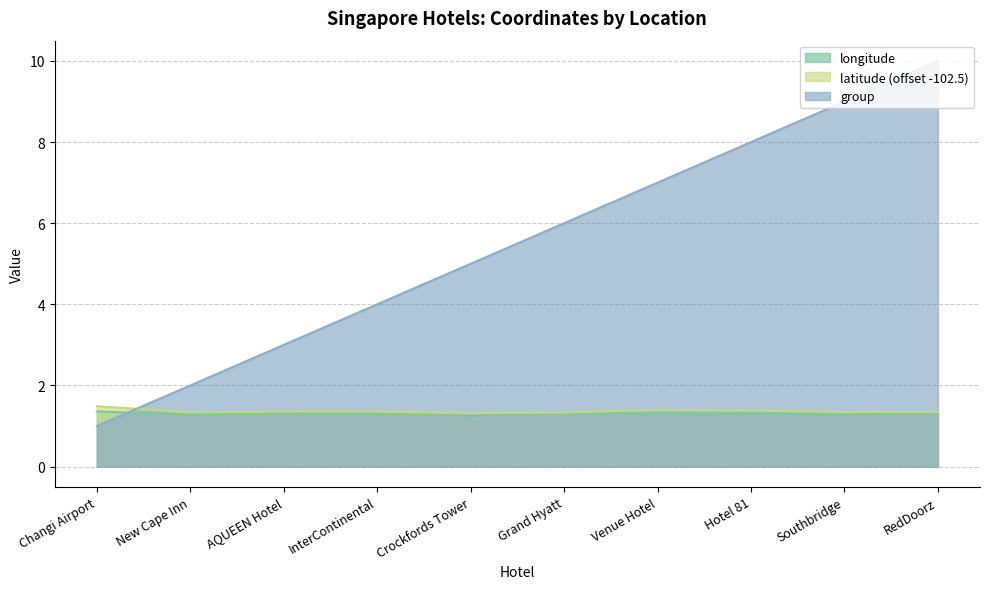

Does the chart display data point markers on the line(s)?

No